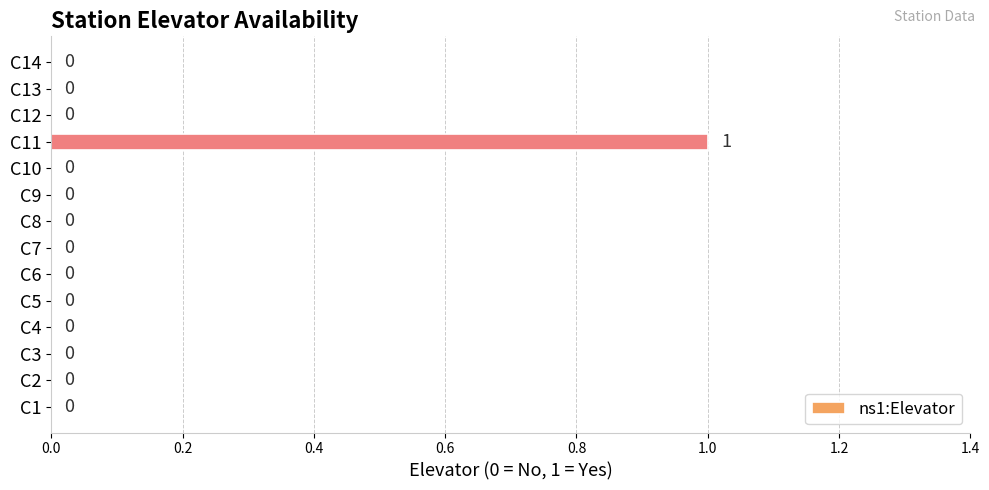

Is it true that the value at C1 is 0?

True